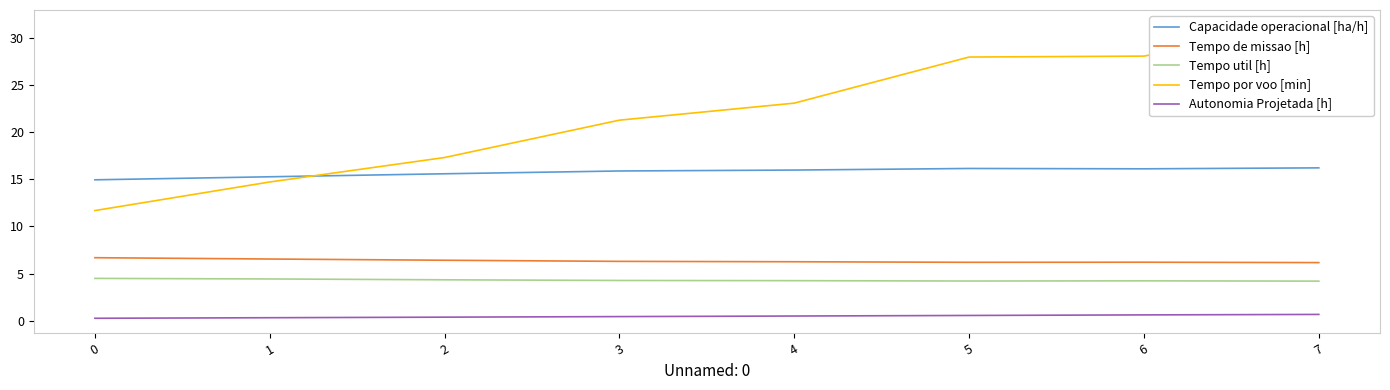

True or false: Tempo por voo [min] has more than 0 interior local peaks.

False